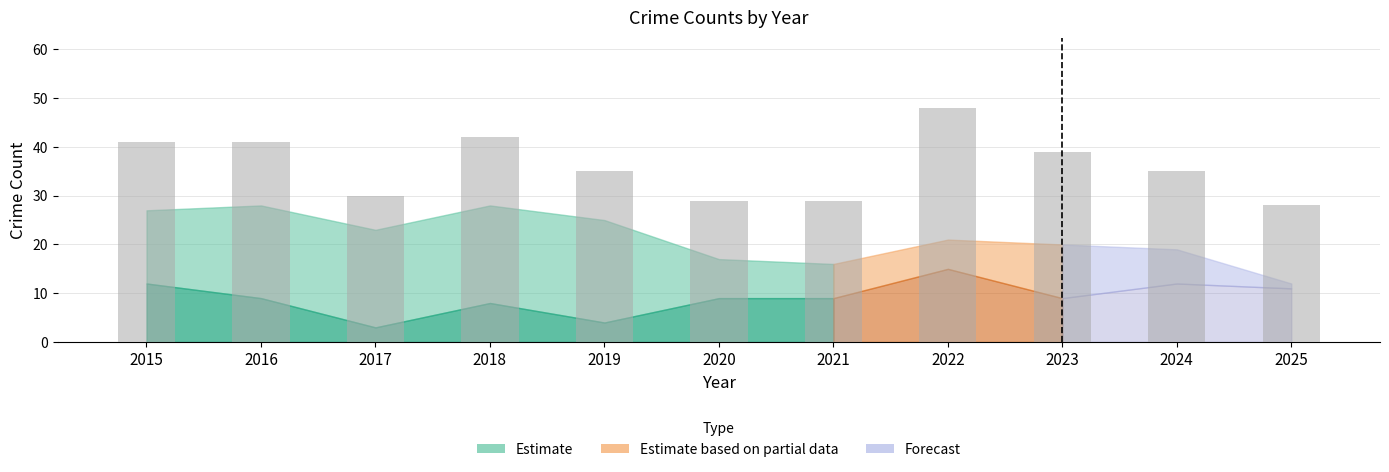

True or false: the data shows 41 at 2016.

True